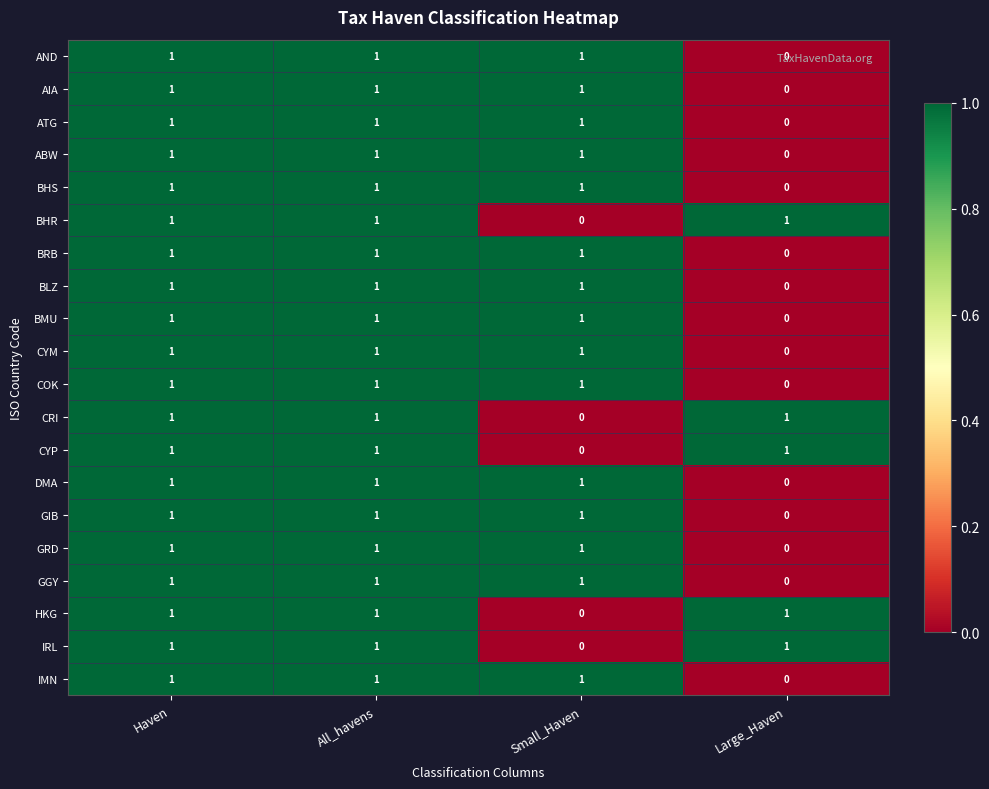

Where is GGY nearest to the value 0?

Large_Haven